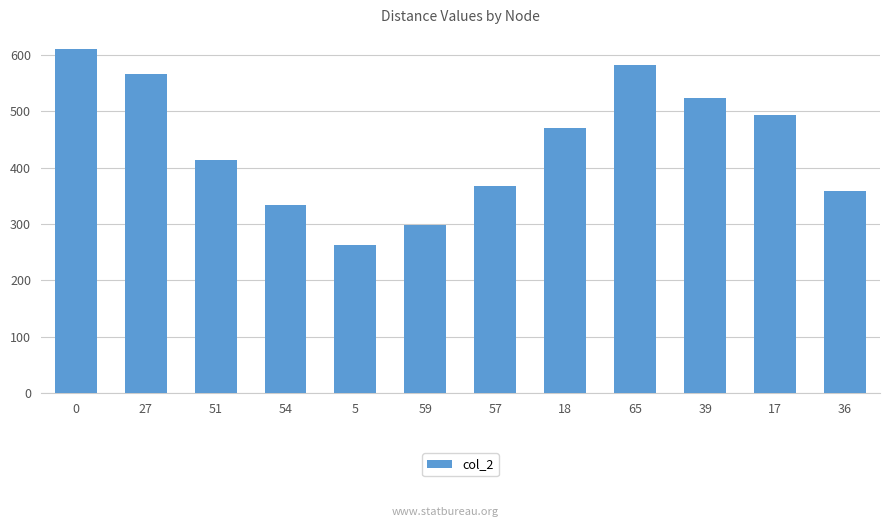

True or false: the data shows 146 at 65.

False